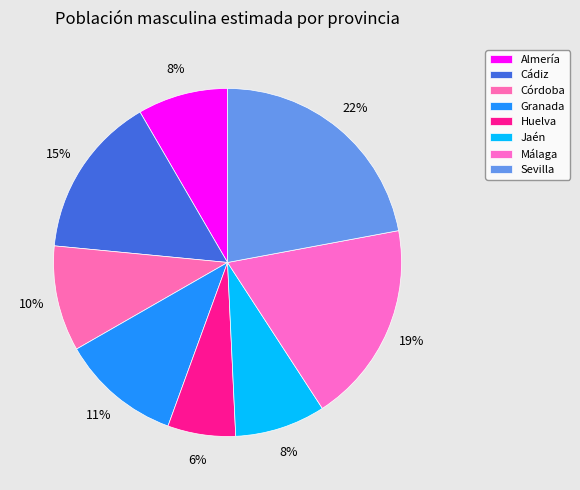

Does Jaén account for over 50% of the chart?

No